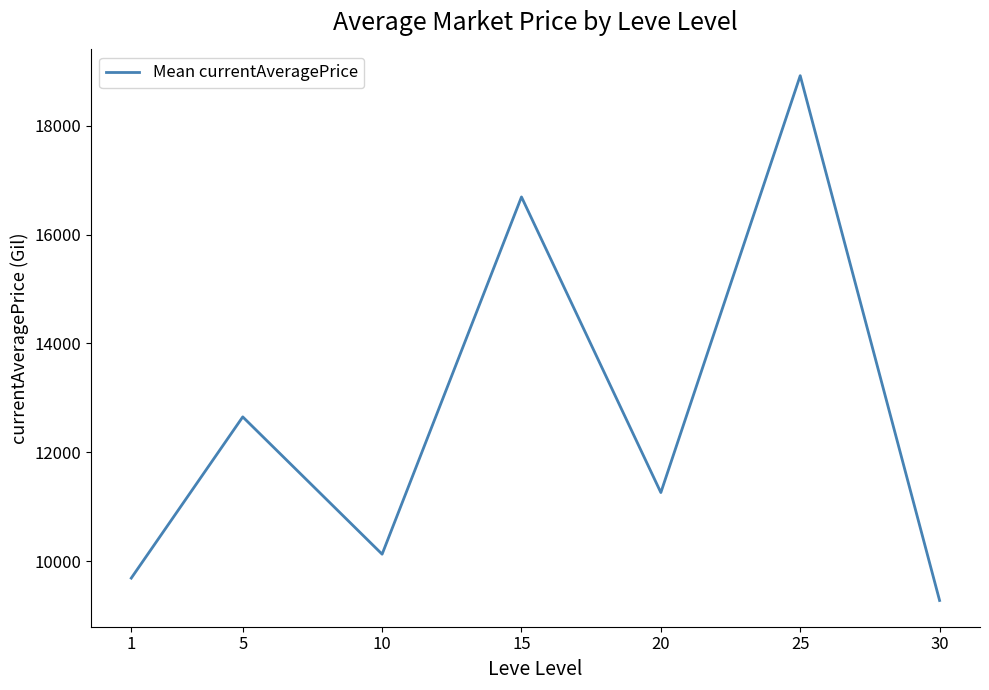

What is the average value?

12658.6